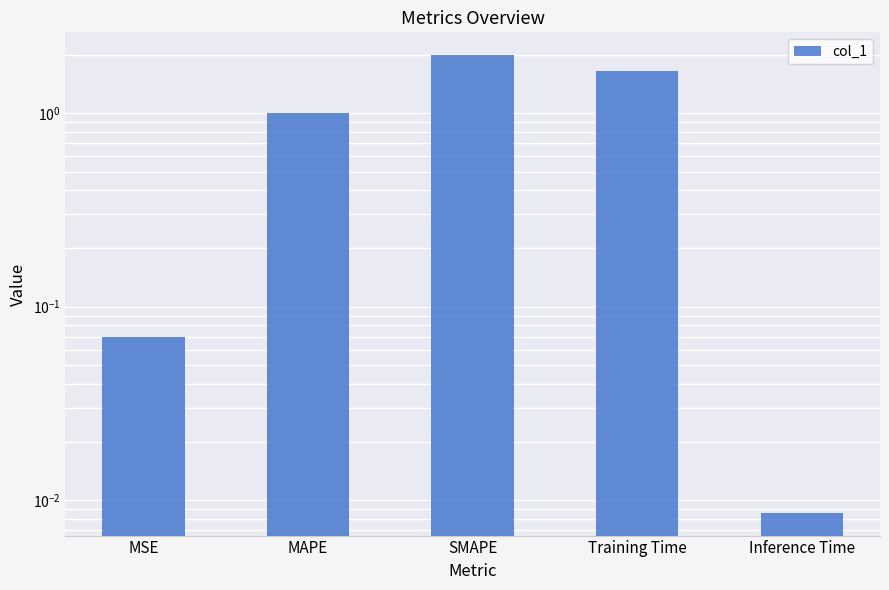

The value at Inference Time is 0.0. True or false?

False